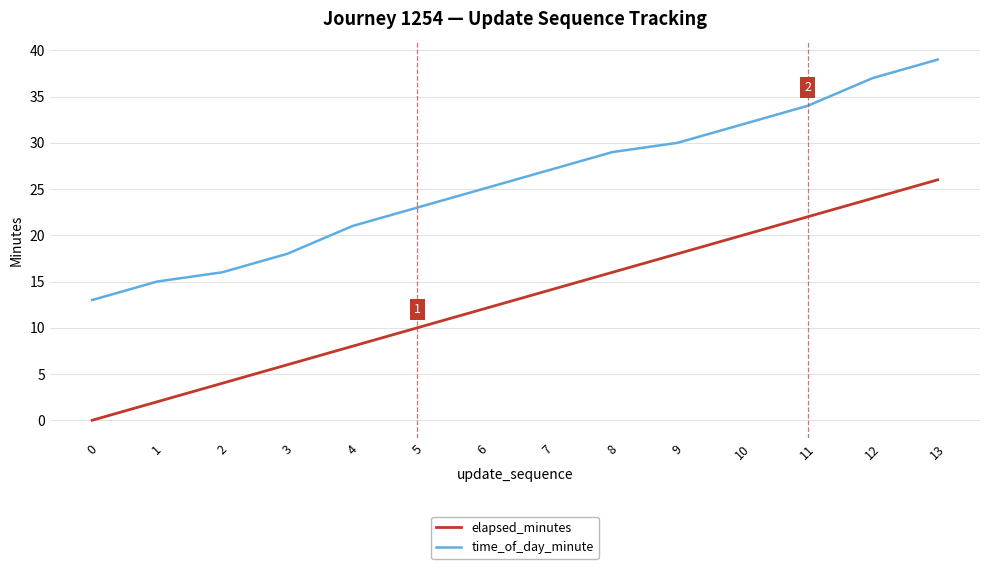

What is the spread (max minus min) of values at 0?

13